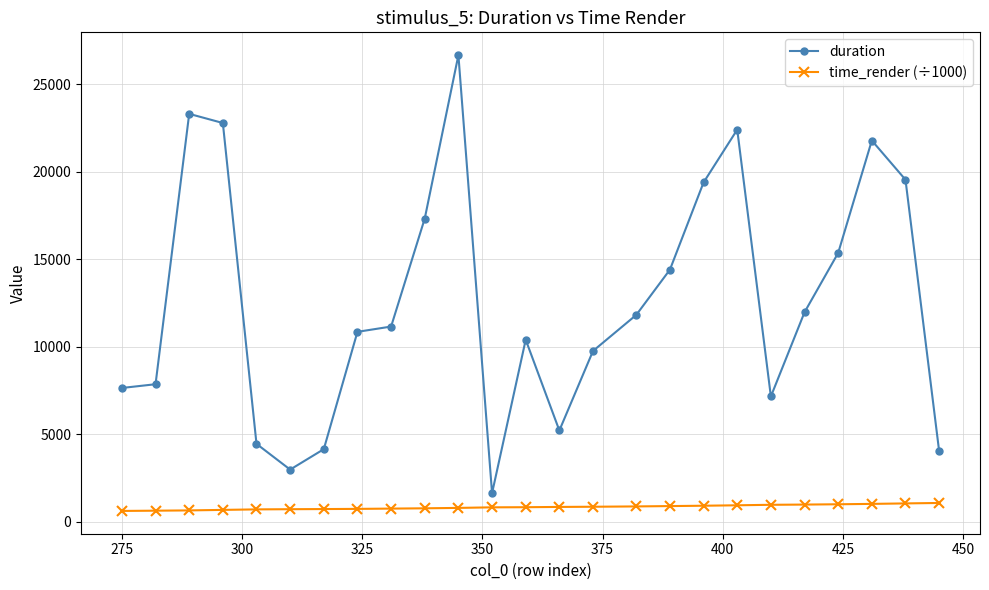

What is the highest value of the time_render (÷1000) series?

1083.7